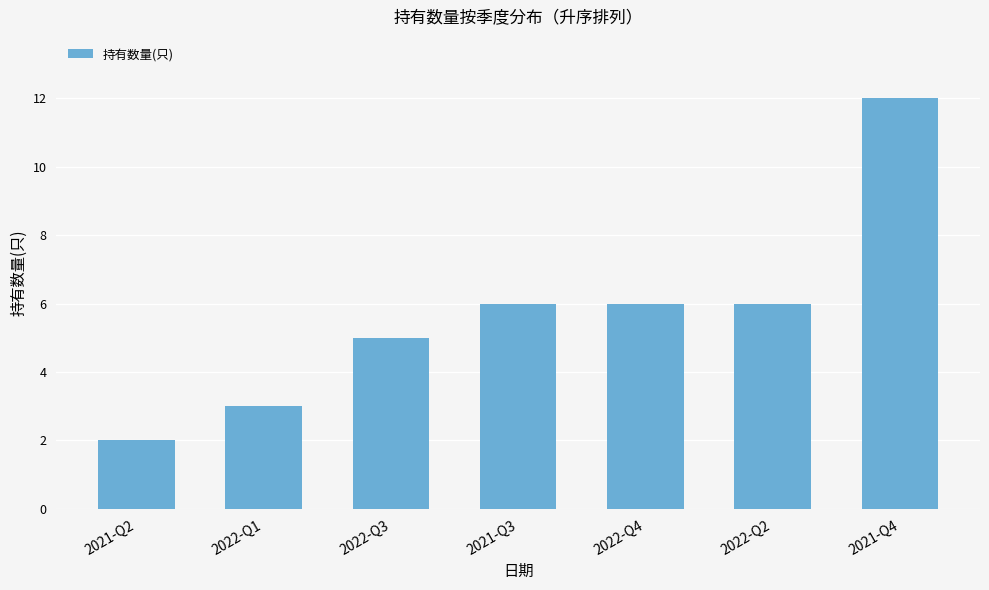

How many data points are less than 6?

3